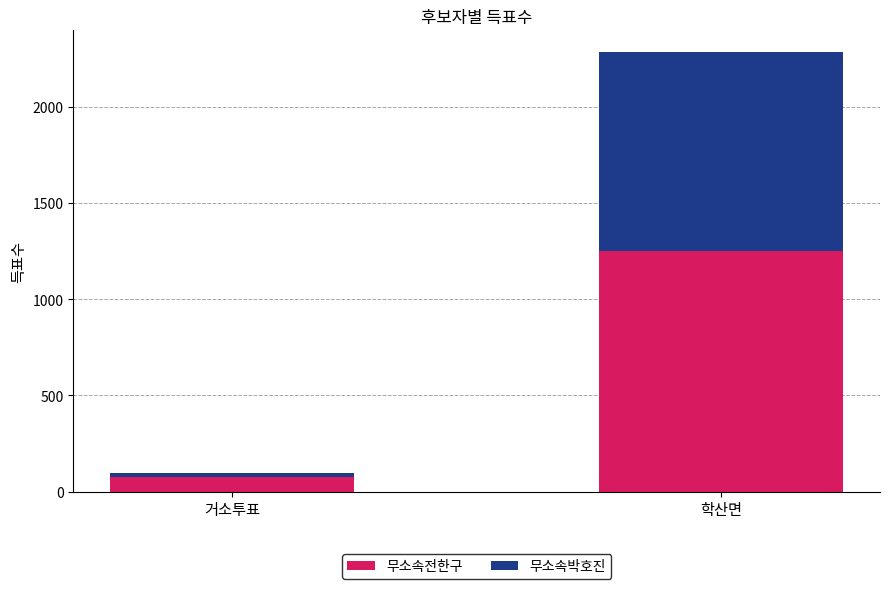

What is the total value across all series at 학산면?

2283